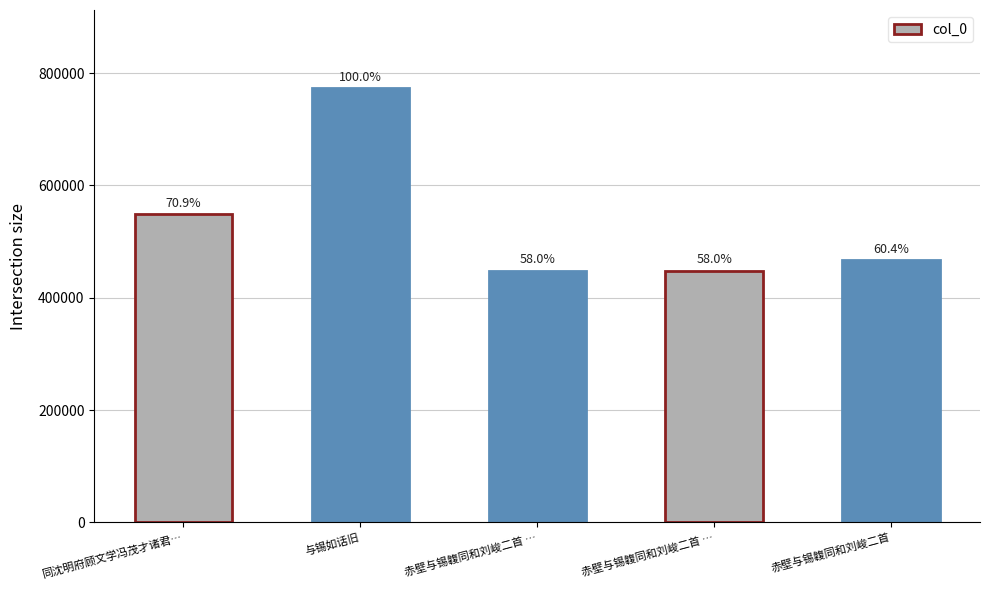

What is the difference between the values at 赤壁与锡䪖同和刘峻二首 … and 赤壁与锡䪖同和刘峻二首 …?

1